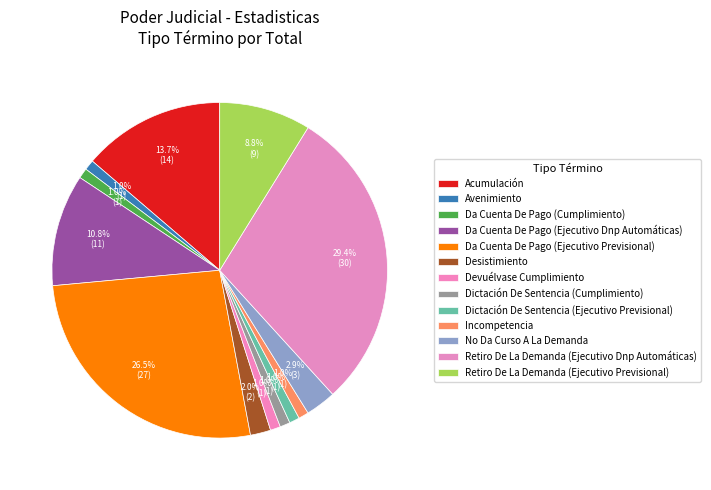

What percentage is the Retiro De La Demanda (Ejecutivo Previsional) slice, to the nearest percent?

9%